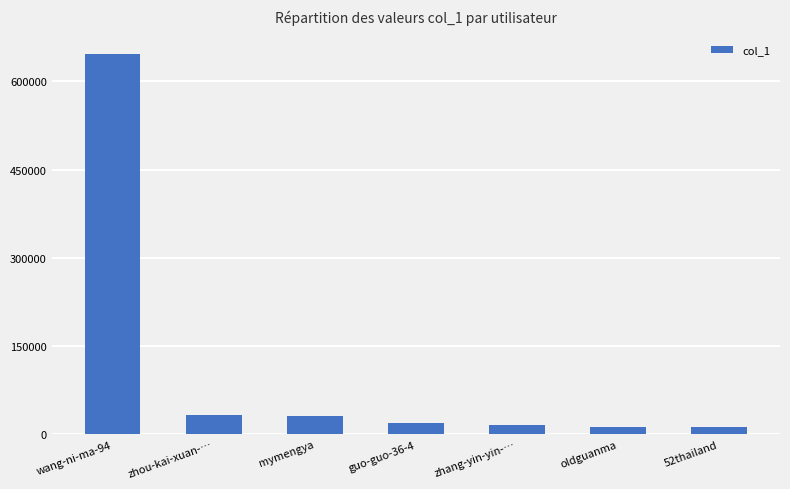

What is the value of the 4th bar from the left?

18615